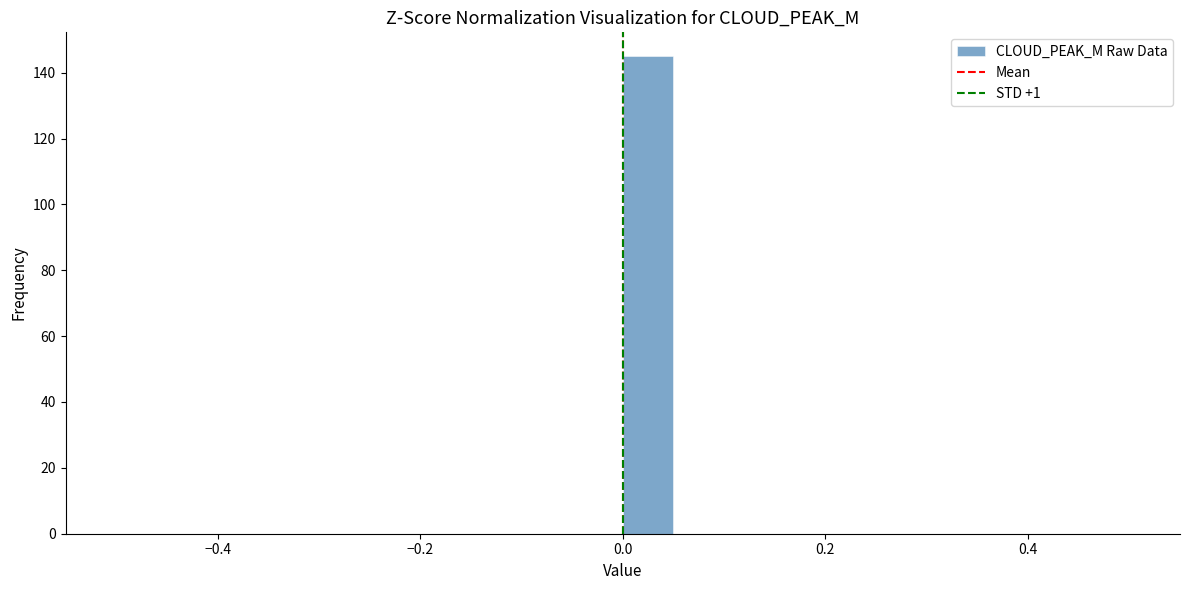

Around what value on the x-axis is the tallest bar? Give the approximate position of its centre, as read against the axis.

0.02